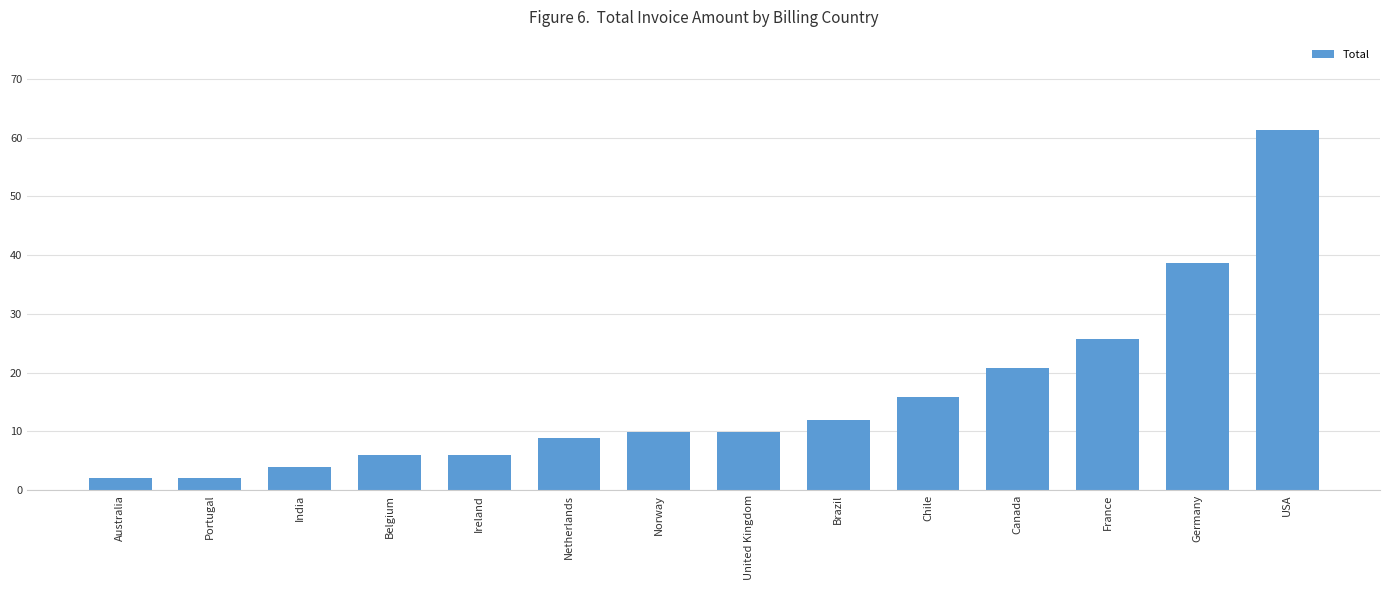

Are the bars horizontal?

No